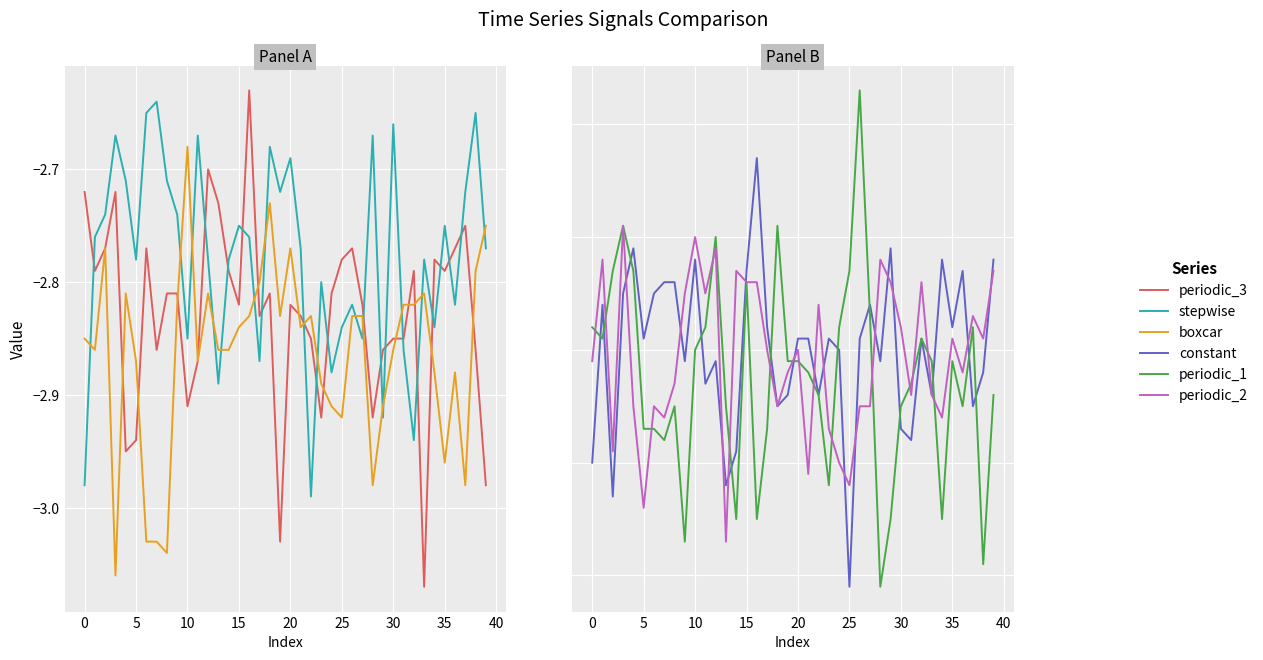

The value of periodic_1 at 34 is -3.0. True or false?

True